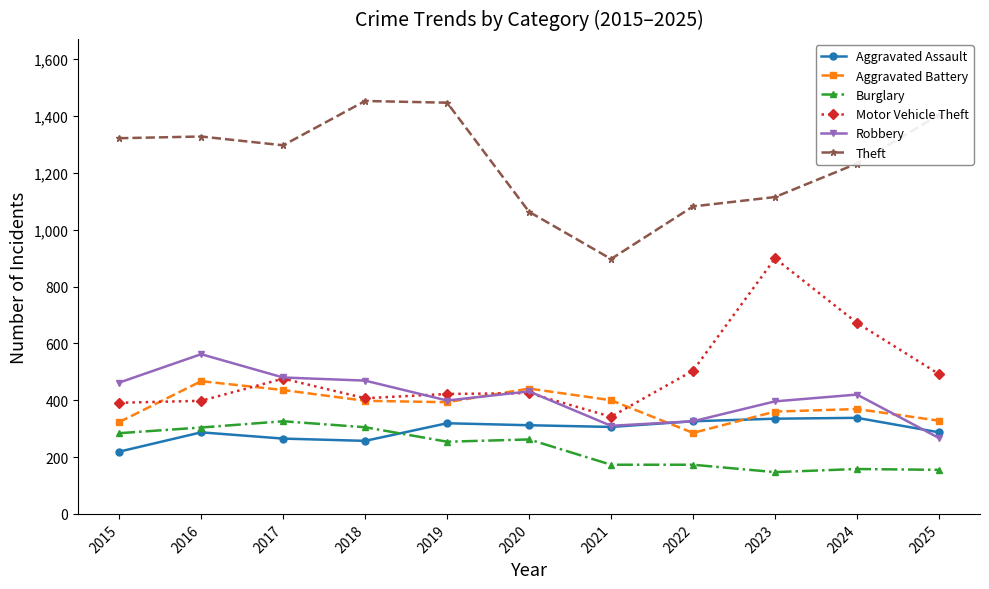

How many lines are shown in the chart?

6